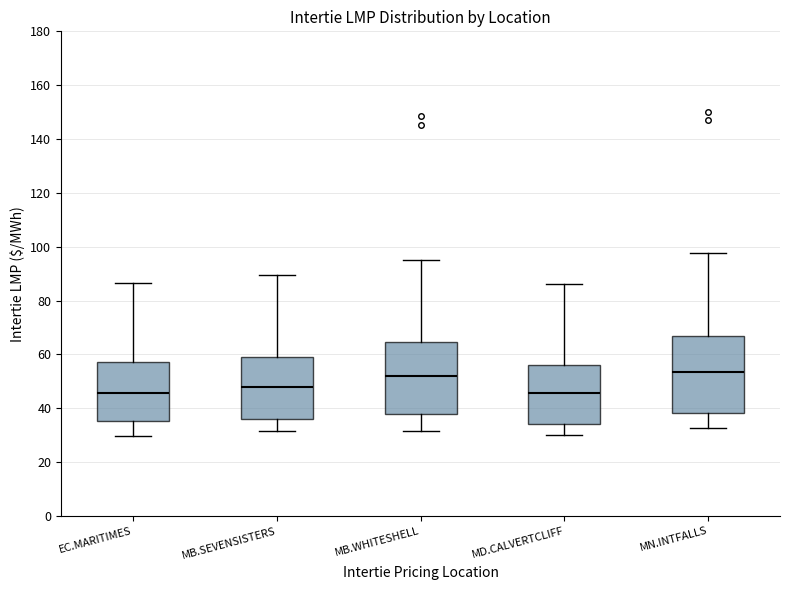

Where is the lower edge of the box for EC.MARITIMES on the y-axis? The values are not printed on the chart, so give them approximately, as read against the axis.

36